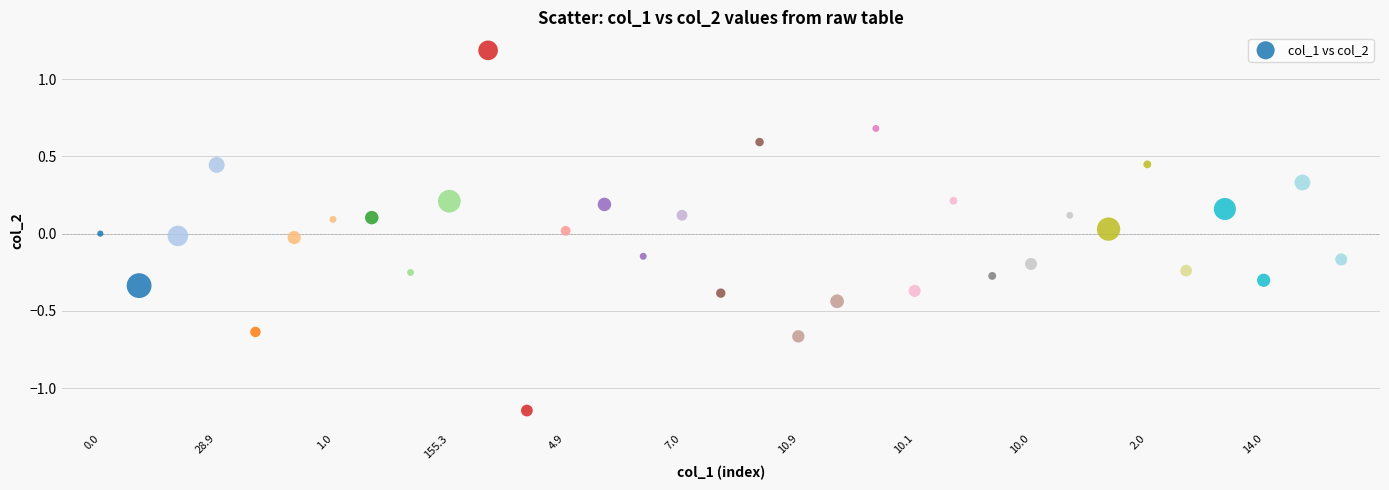

What is the range of Y values (max minus min)?

2.3